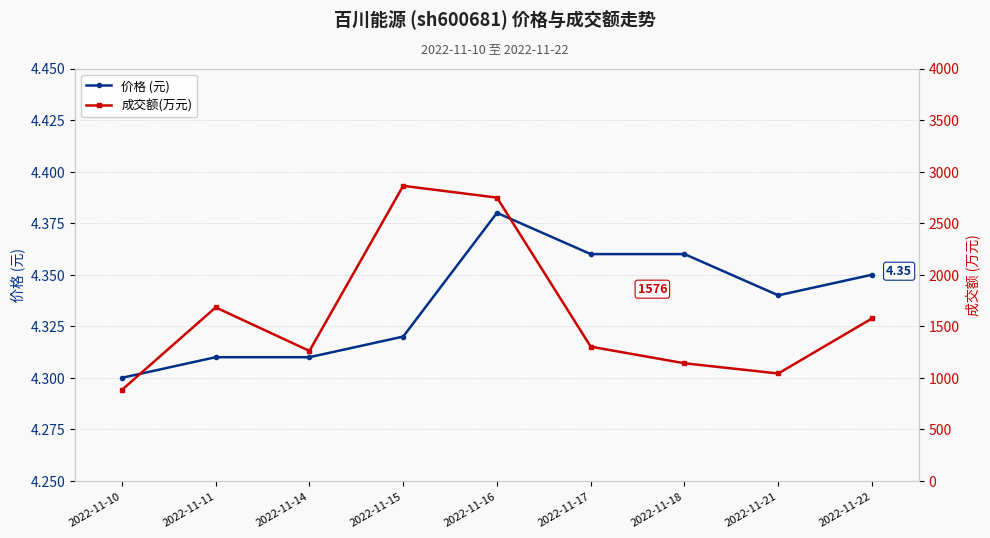

True or false: 成交额(万元) and 价格 (元) cross at least once.

False